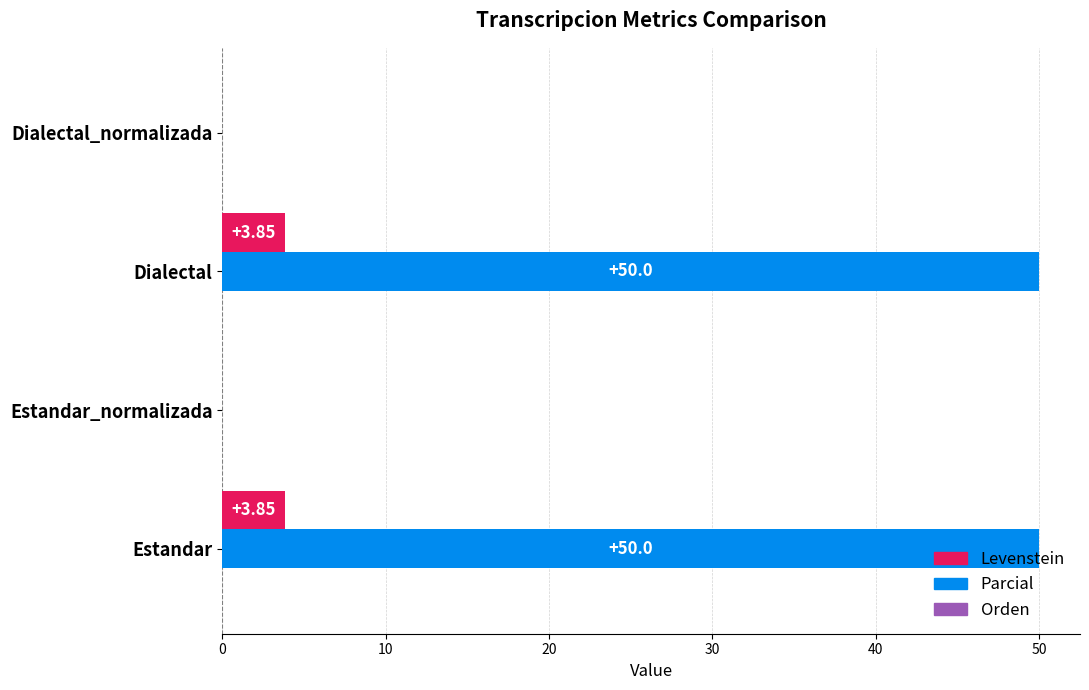

Is the value of Parcial at Dialectal greater than the value of Levenstein at Estandar_normalizada?

Yes